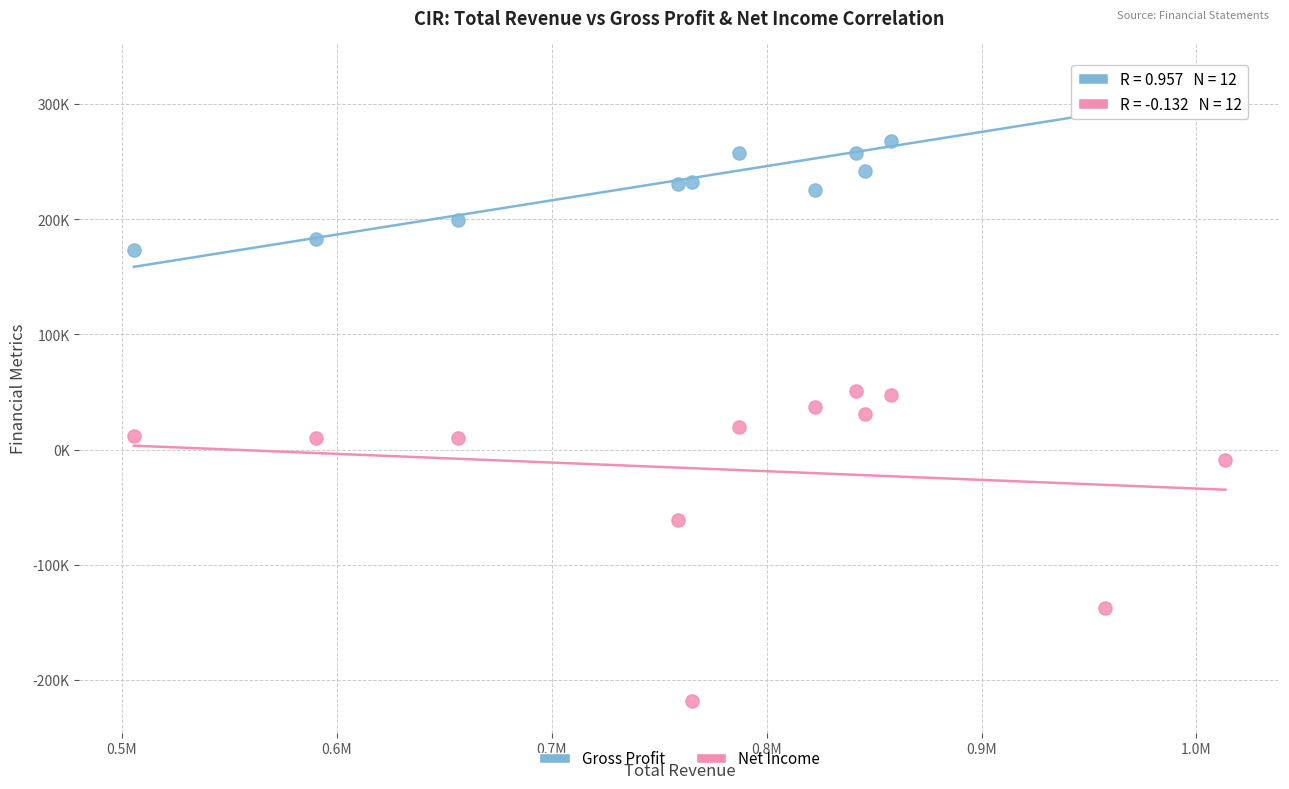

Which series contains the lowest Y value?

Net Income